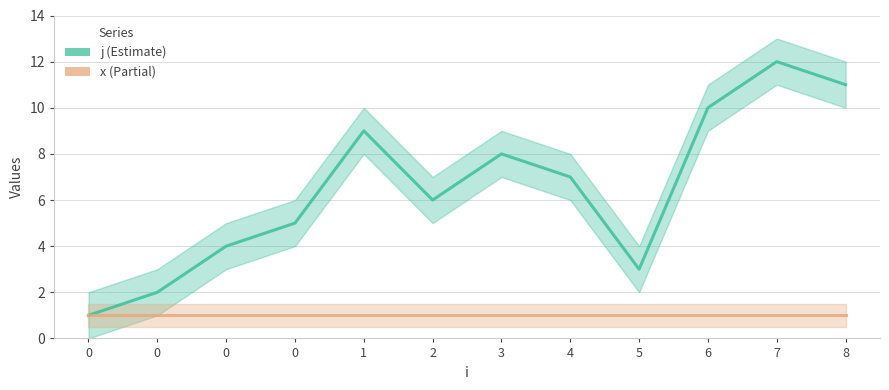

Reading right to left, transcribe all the data shown in this chart.

j: 8=11	7=12	6=10	5=3	4=7	3=8	2=6	1=9	0=5	0=4	0=2	0=1
x: 8=1	7=1	6=1	5=1	4=1	3=1	2=1	1=1	0=1	0=1	0=1	0=1